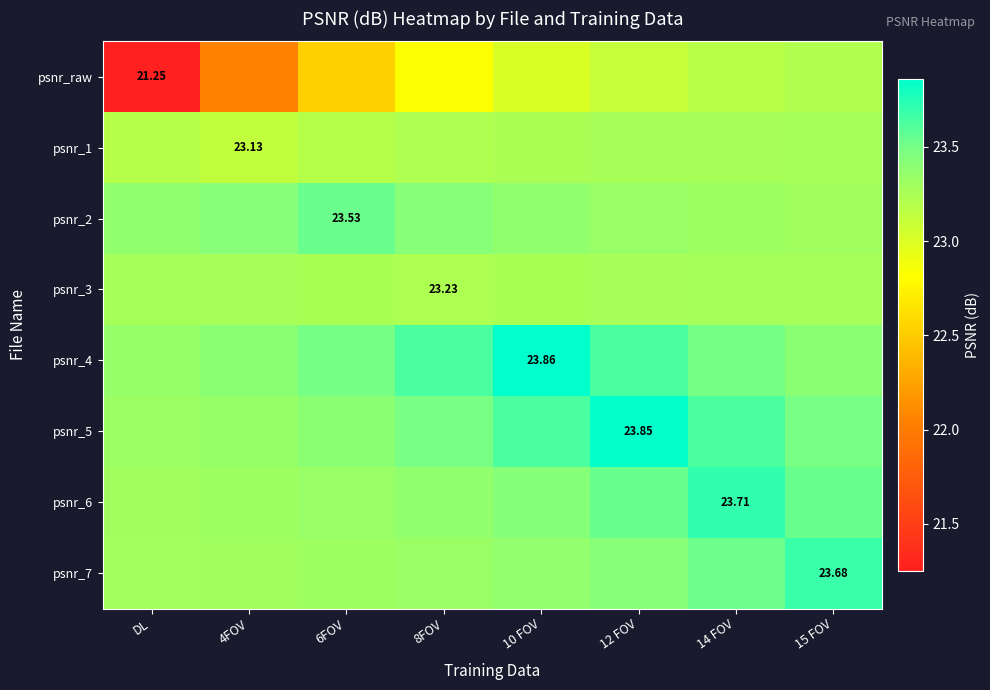

At which category is the sum across all series the highest?

12 FOV